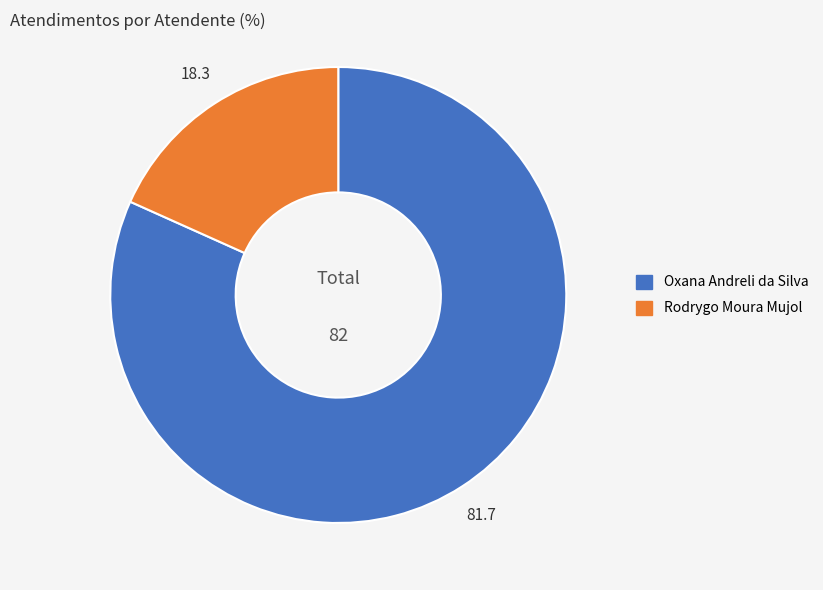

Between Oxana Andreli da Silva and Rodrygo Moura Mujol, which is larger?

Oxana Andreli da Silva